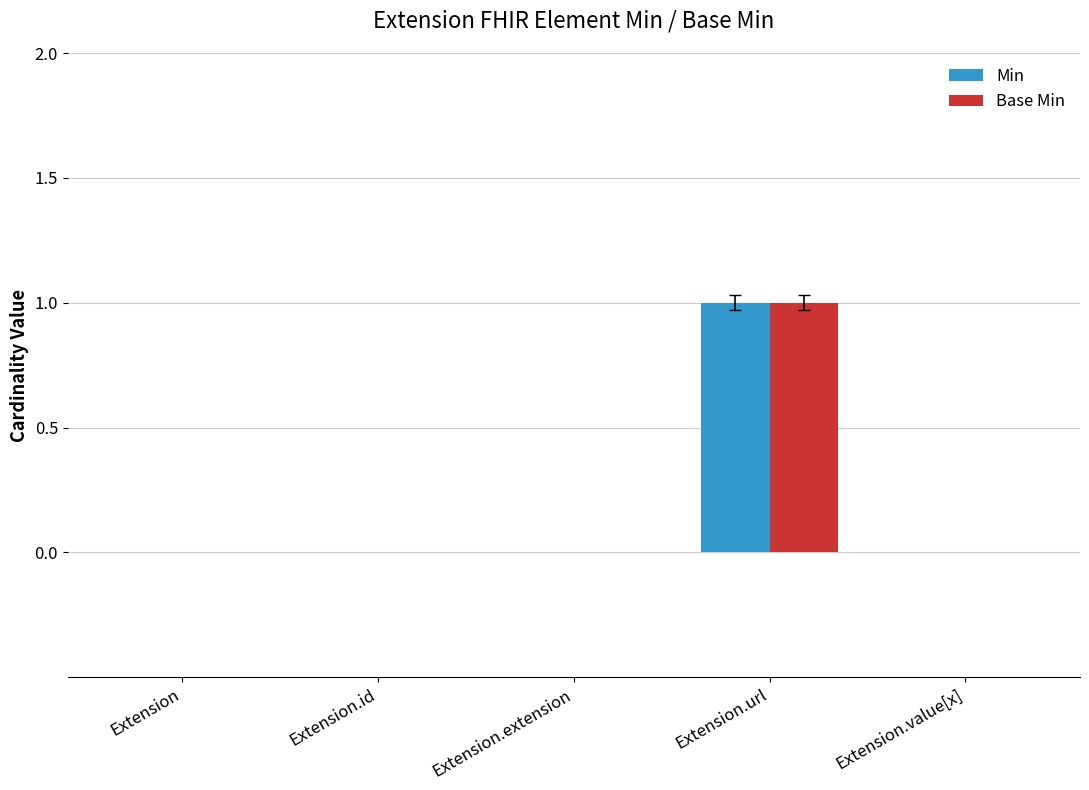

How many groups of bars are there?

5